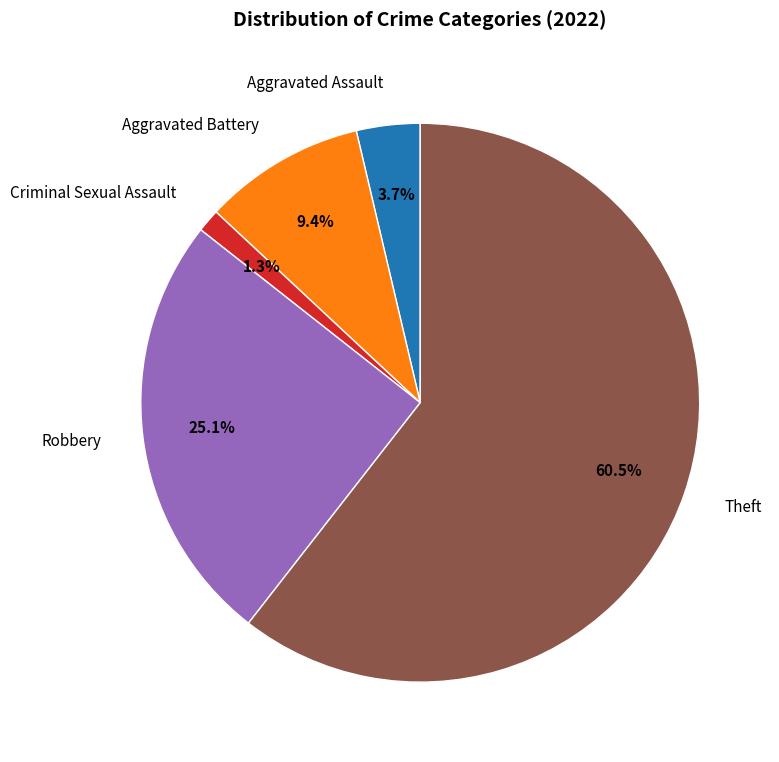

Rank the categories by value from lowest to highest.

Criminal Sexual Assault, Aggravated Assault, Aggravated Battery, Robbery, Theft